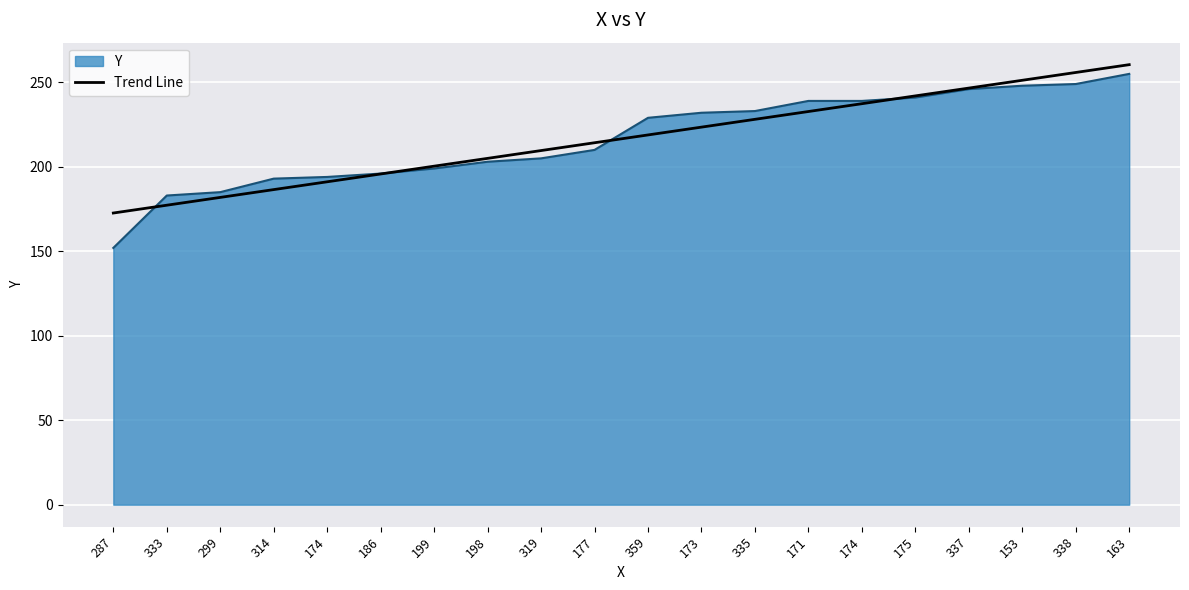

What is the label of the 18th point from the left?

153